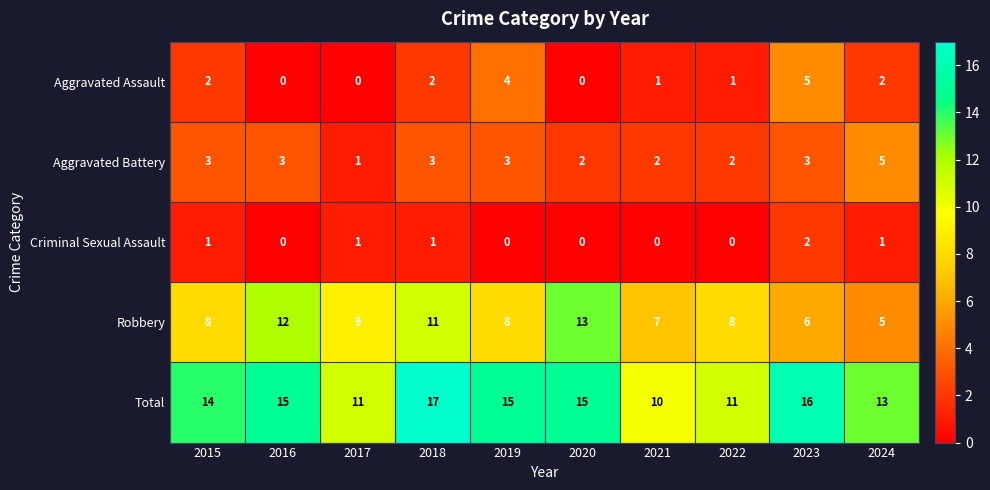

Which category has the highest value across all series?

2018